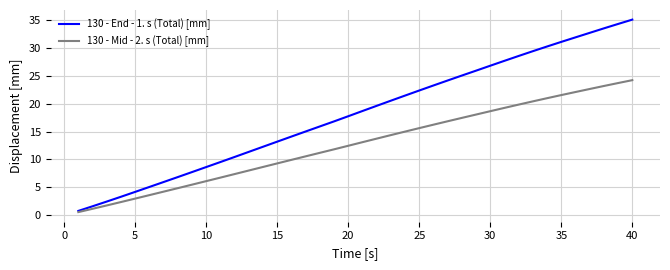

What is the maximum value shown in the chart?

35.1